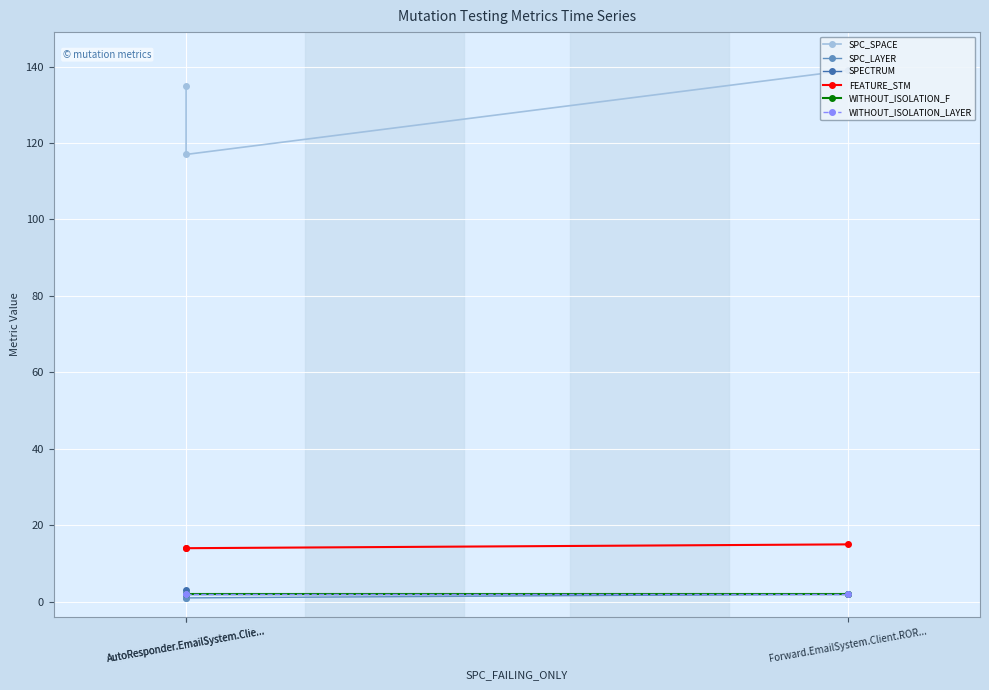

At how many categories does at least one series exceed 40?

3